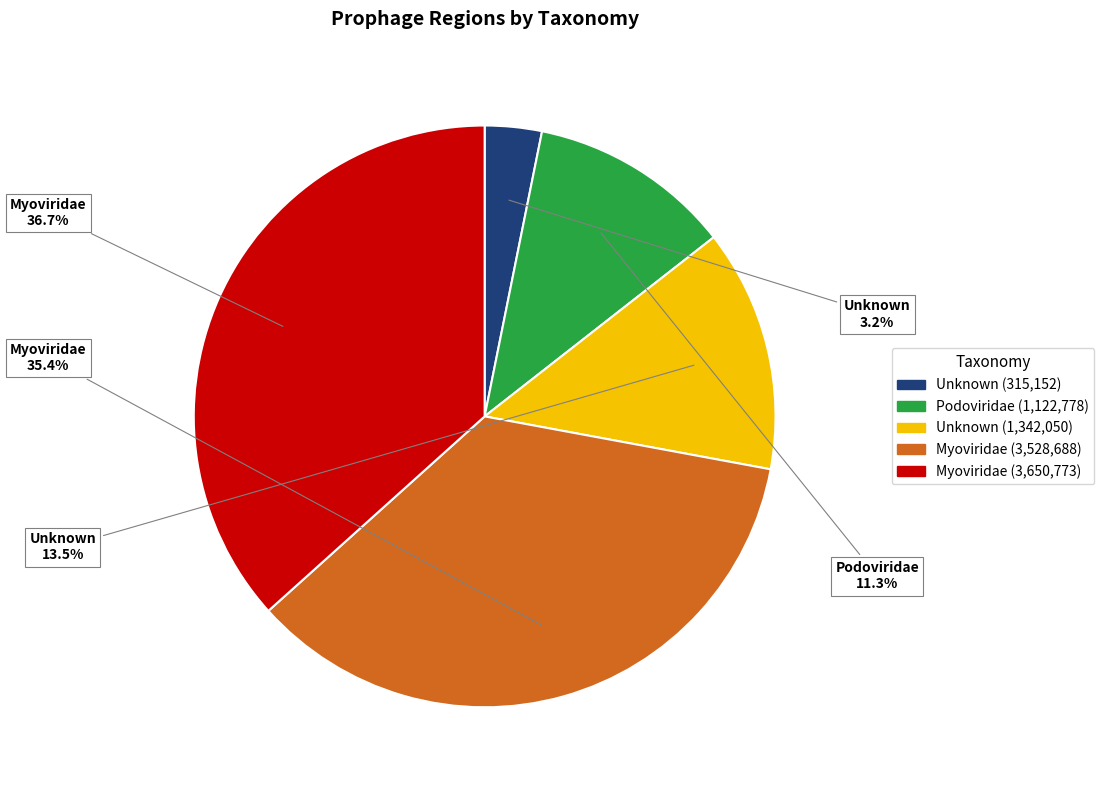

Is there any slice that represents more than half of the pie?

No